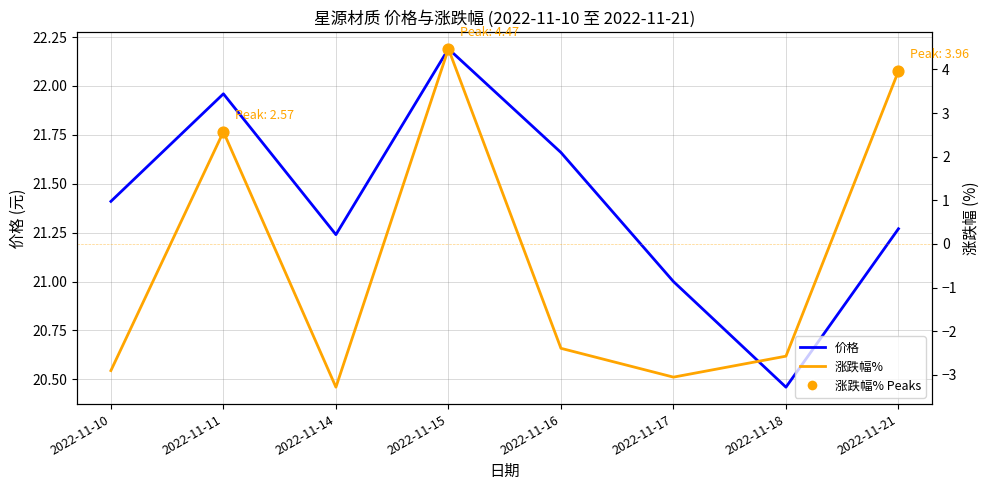

Which series has the largest Y range (max minus min)?

涨跌幅%